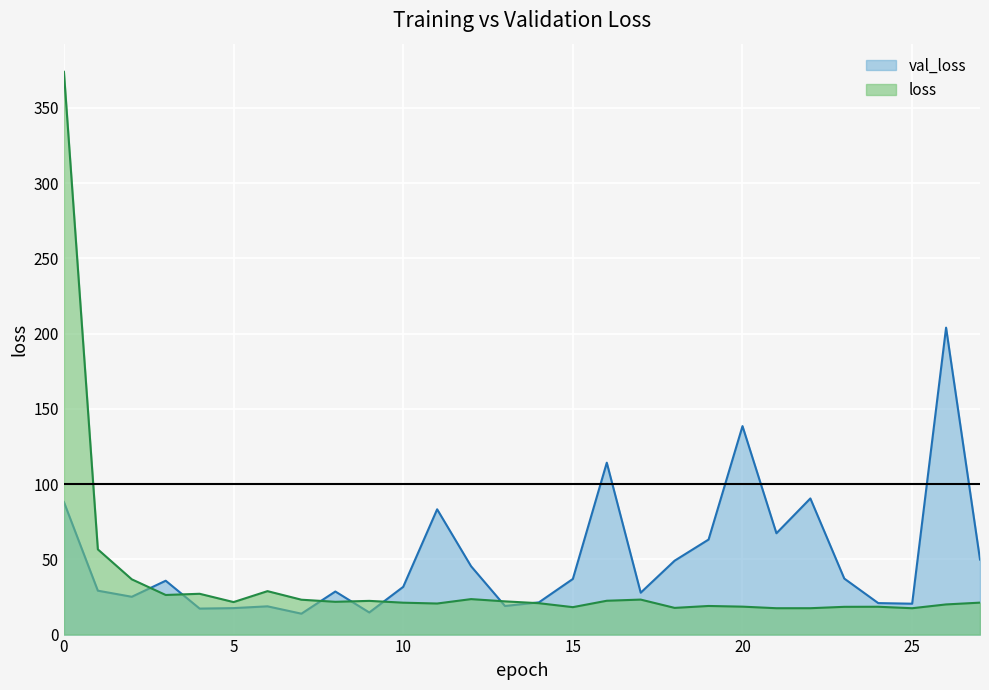

Reading left to right, list all the values displayed in this chart.

loss: 0=373.9	1=56.6	2=36.7	3=26.3	4=27.1	5=21.6	6=28.9	7=23.2	8=21.8	9=22.4	10=21.2	11=20.6	12=23.6	13=22.1	14=20.8	15=18.2	16=22.5	17=23.3	18=17.7	19=19.0	20=18.6	21=17.5	22=17.5	23=18.4	24=18.5	25=17.5	26=20.0	27=21.2
val_loss: 0=88.1	1=29.2	2=25.1	3=35.8	4=17.3	5=17.6	6=18.8	7=13.9	8=28.6	9=14.7	10=31.7	11=83.2	12=45.4	13=19.0	14=21.4	15=37.0	16=114.2	17=27.8	18=49.1	19=63.1	20=138.5	21=67.3	22=90.5	23=37.2	24=20.9	25=20.5	26=203.9	27=49.9